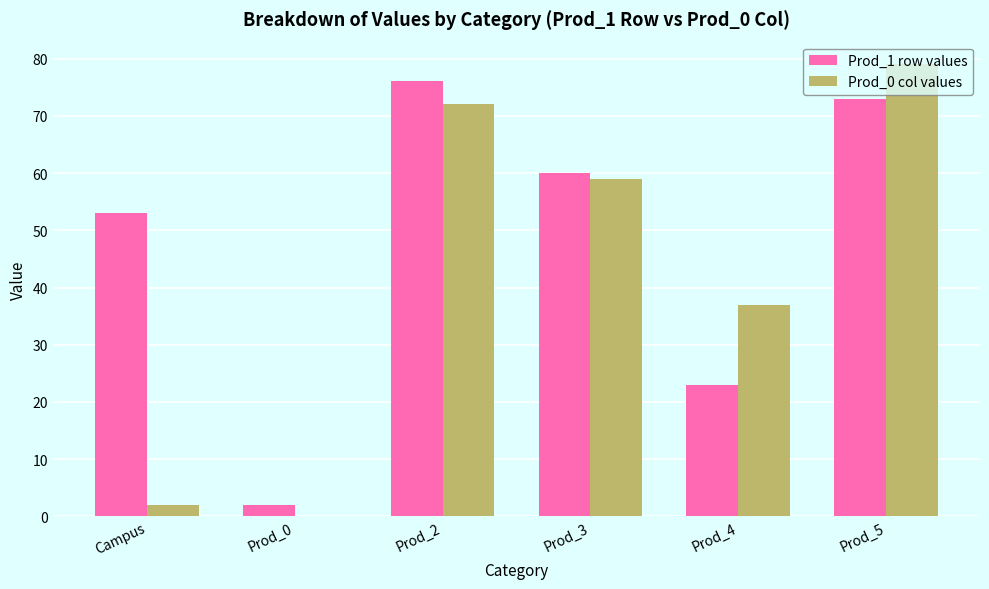

Reading left to right, extract all data points from this chart.

Prod_1 row values: 53	2	76	60	23	73
Prod_0 col values: 2	0	72	59	37	79